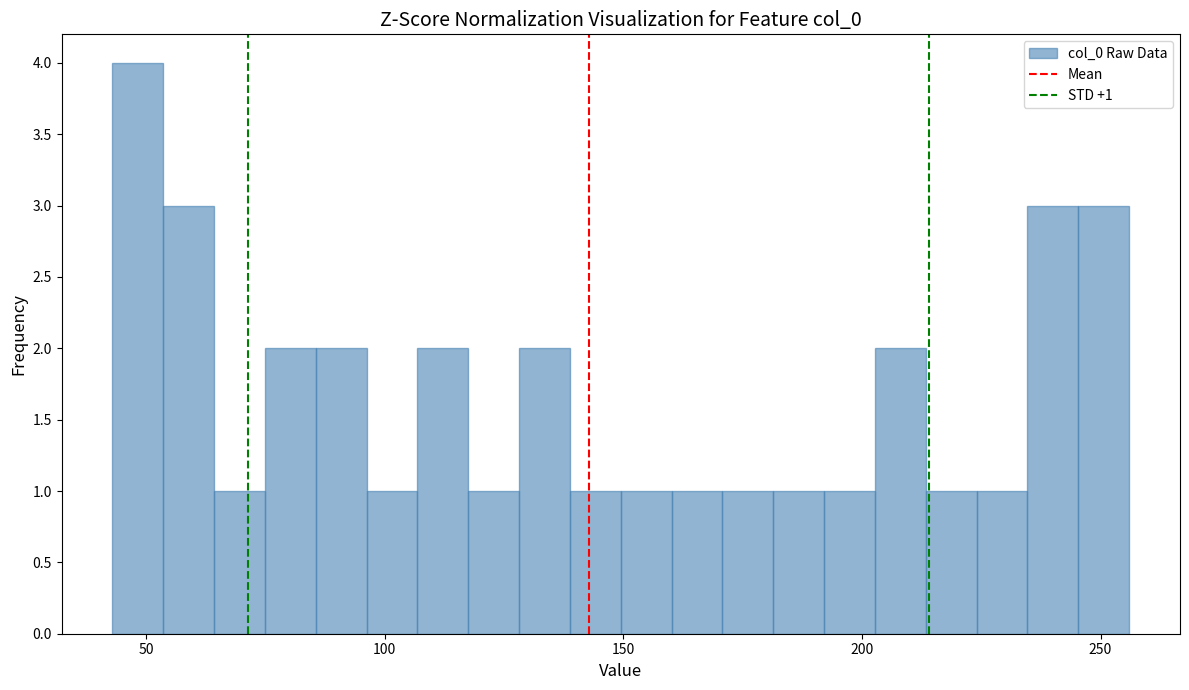

Around what value on the x-axis is the tallest bar? Give the approximate position of its centre, as read against the axis.

50